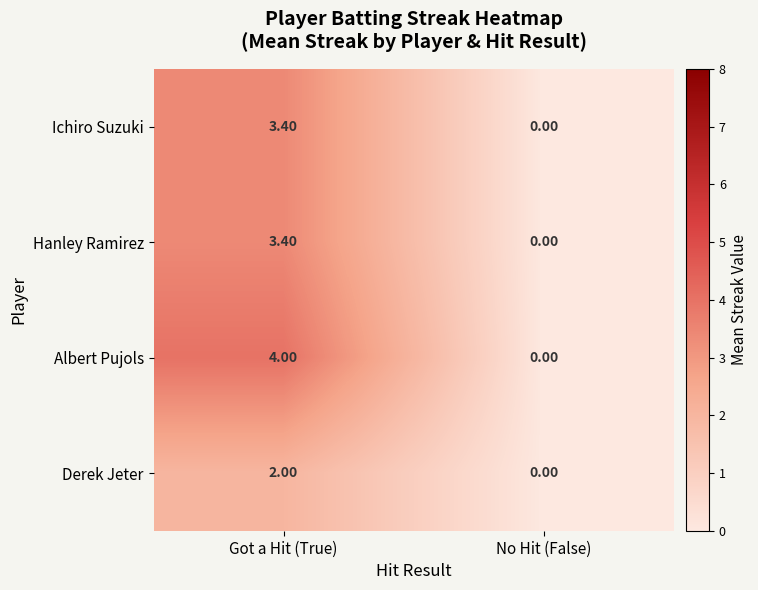

At which label does Albert Pujols reach its minimum?

No Hit (False)